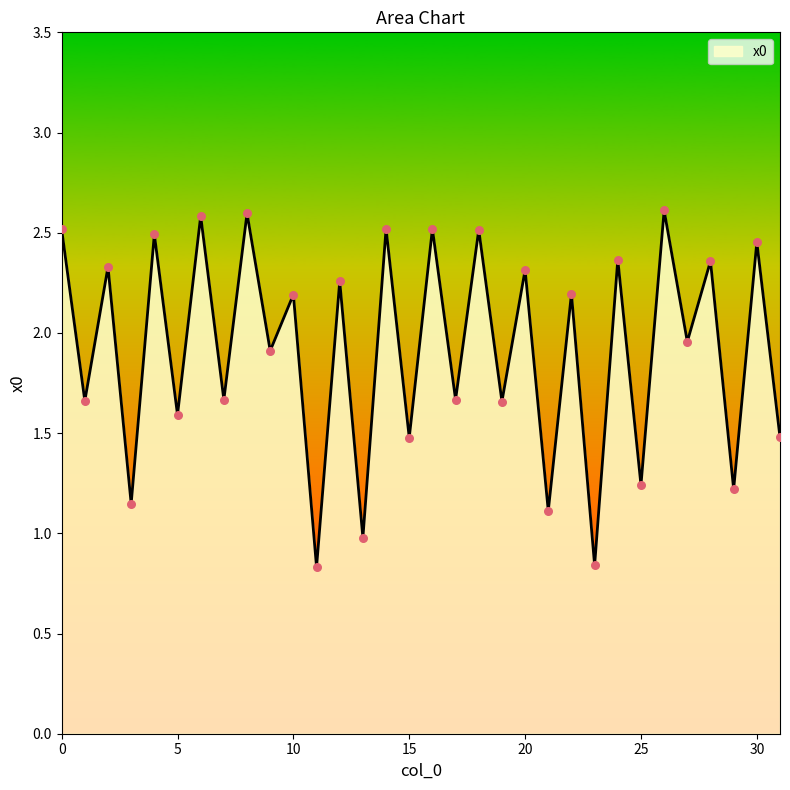

What is the difference between the maximum and minimum values?

1.8